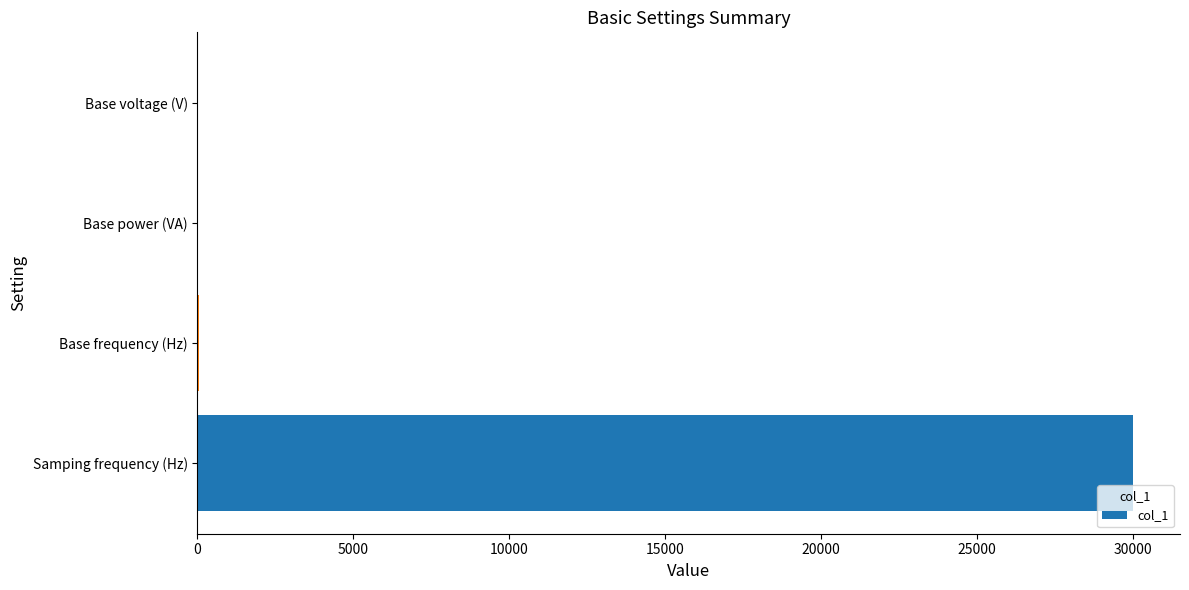

Between Base frequency (Hz) and Samping frequency (Hz), which is larger?

Samping frequency (Hz)